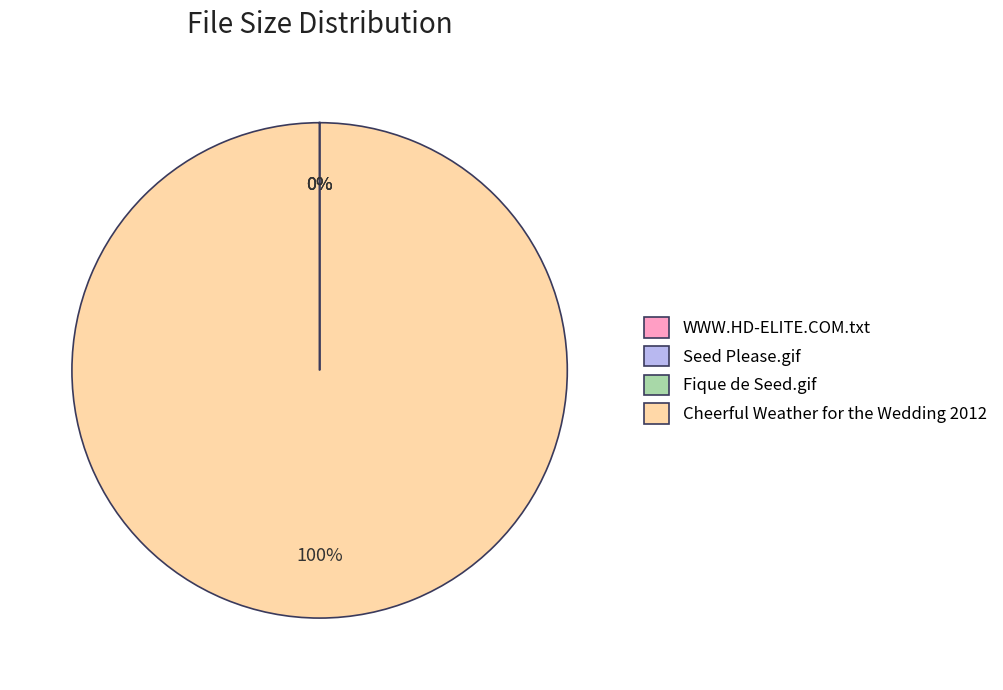

What is the largest slice in the pie chart?

Cheerful Weather for the Wedding 2012